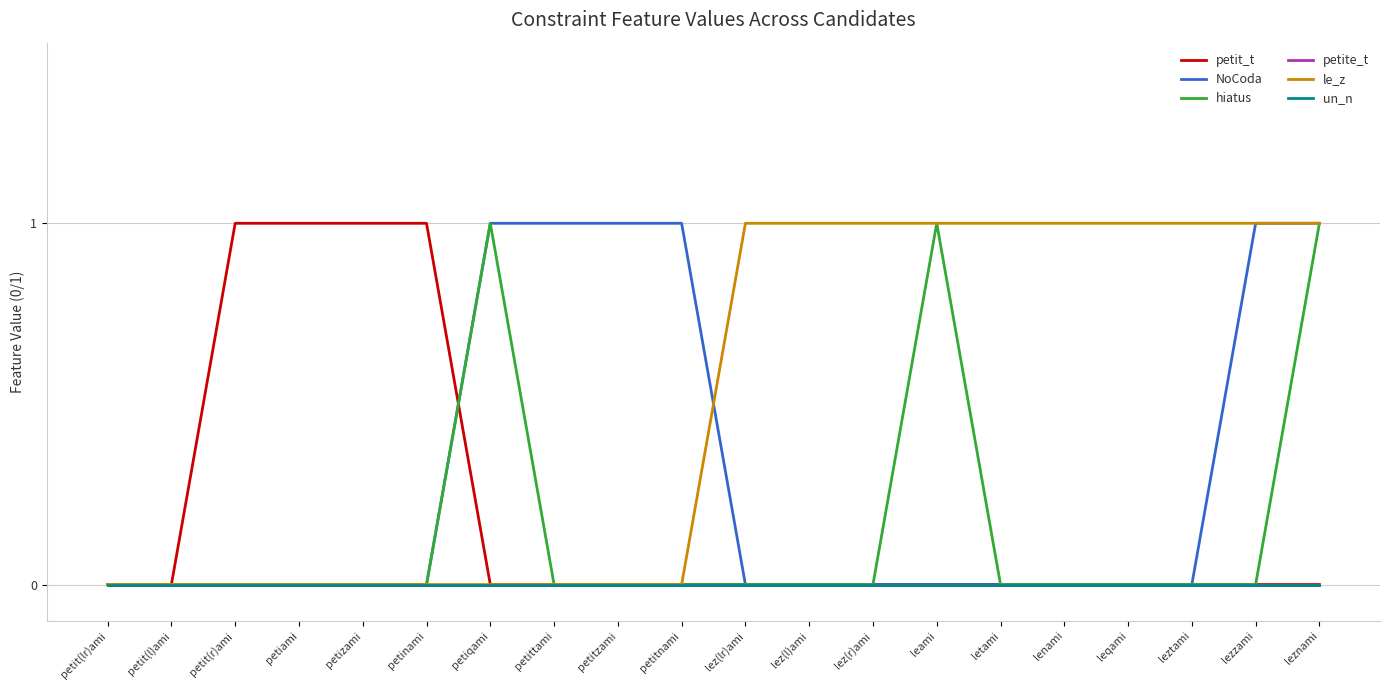

Where is petite_t nearest to the value 0?

petit(lr)ami